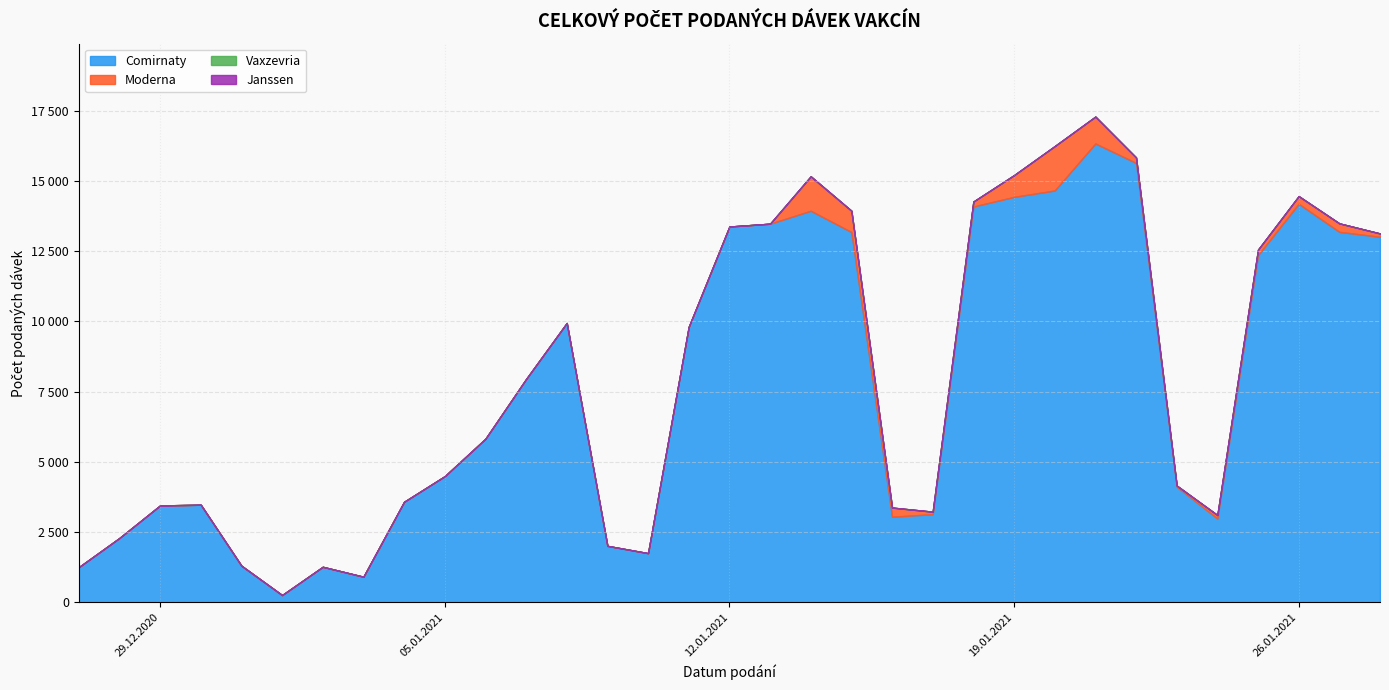

How many interior local peaks does the Comirnaty series have?

6